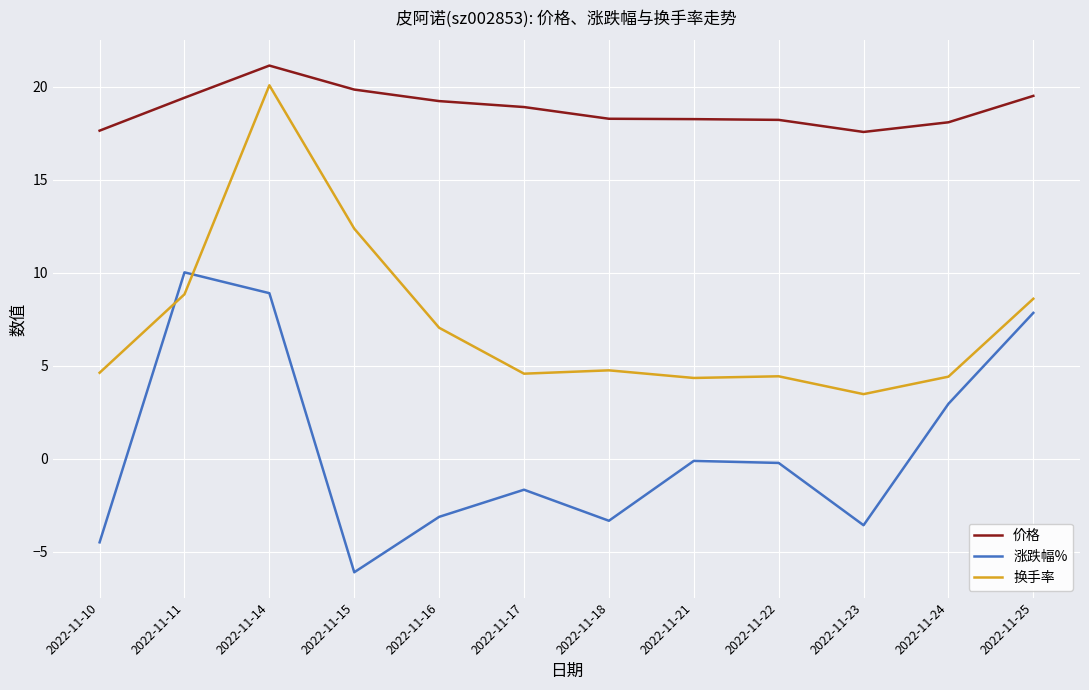

What is the difference between the 换手率 values at 2022-11-10 and 2022-11-11?

4.2